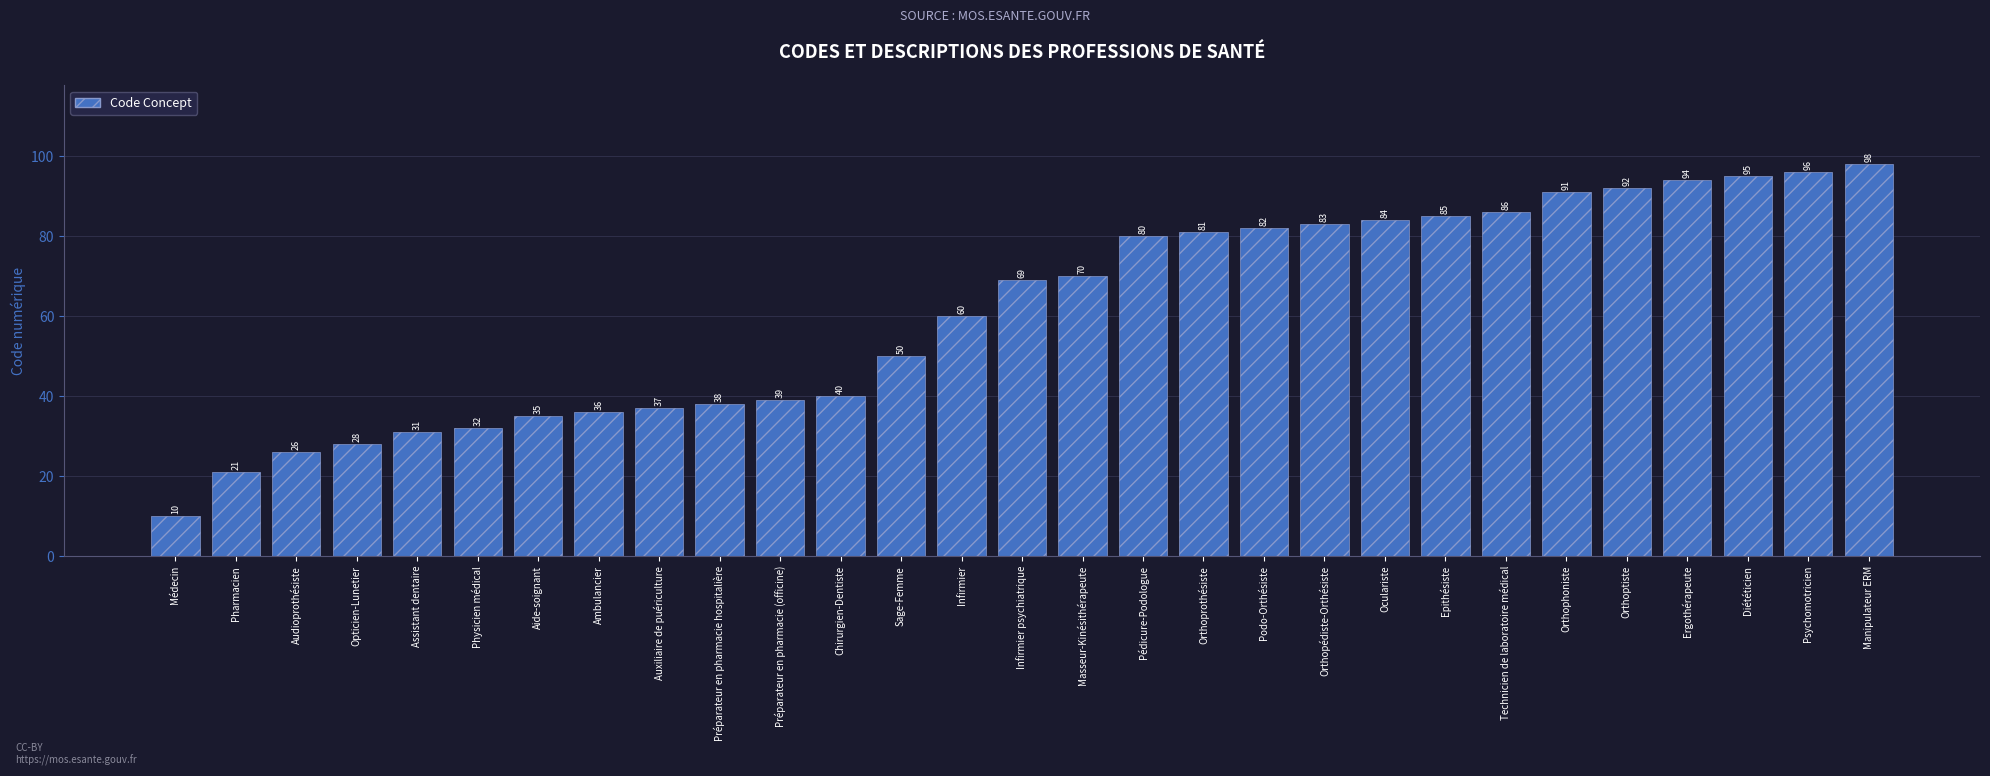

Between Ergothérapeute and Podo-Orthésiste, which is larger?

Ergothérapeute